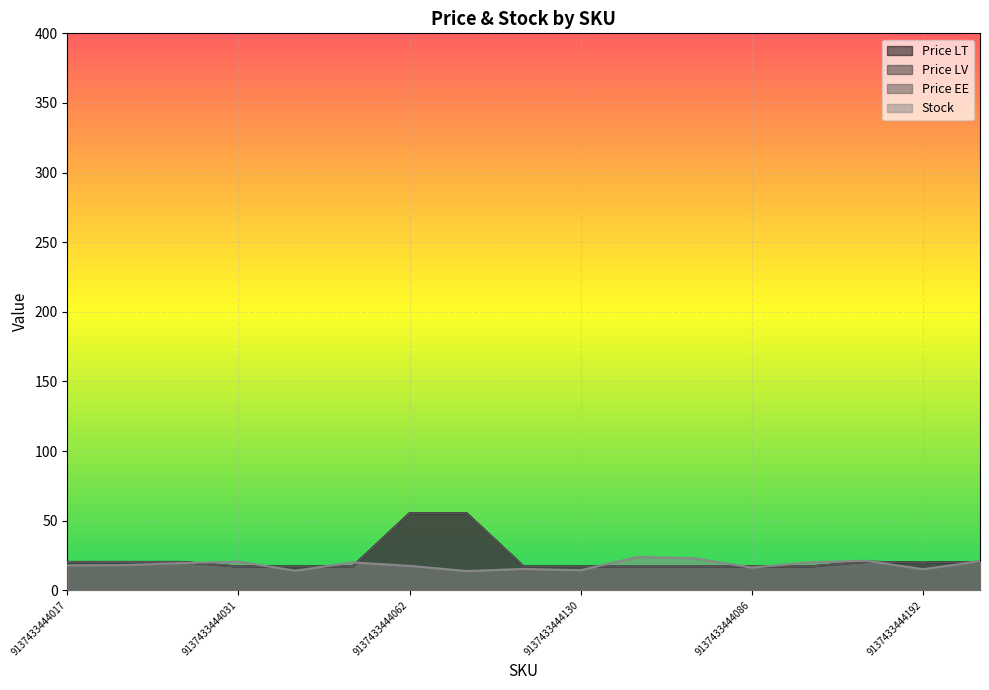

Which series has the largest range (max minus min)?

price_lt